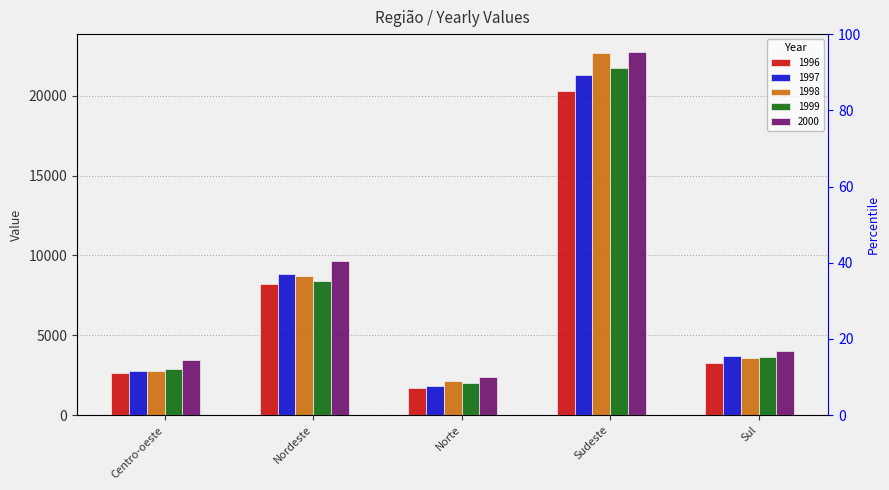

What is the difference between the second highest and second lowest values in the 1999 series?

5519